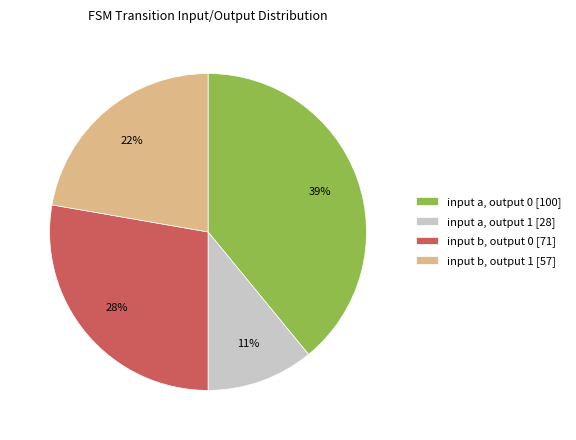

Which has a higher value, input b, output 1 [57] or input a, output 1 [28]?

input b, output 1 [57]